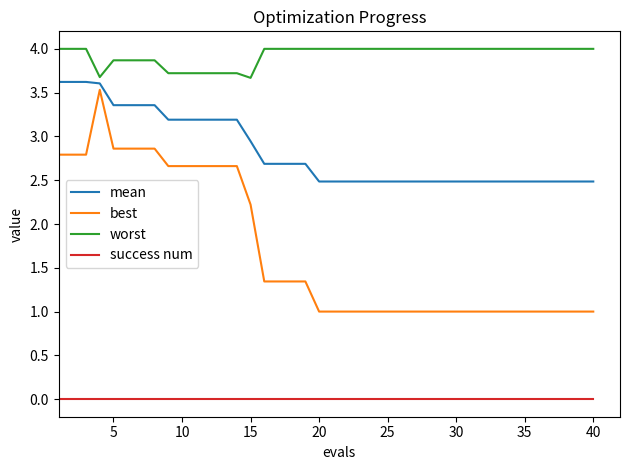

Which series has the largest range (max minus min)?

best